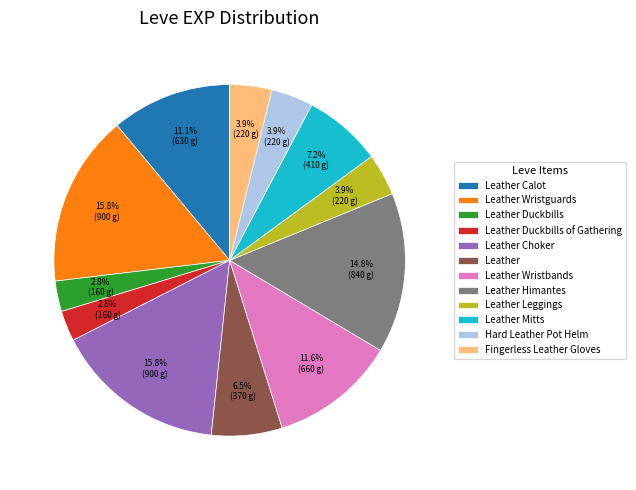

Count the number of slices in the pie.

12